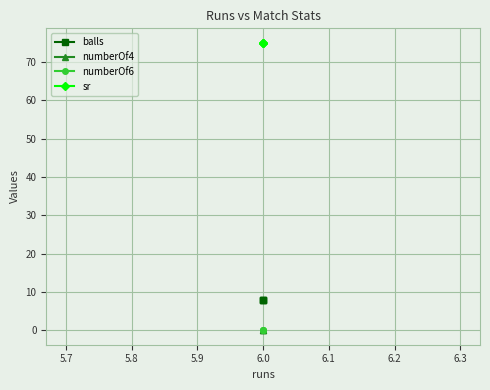

Which series has the largest total across all categories?

sr